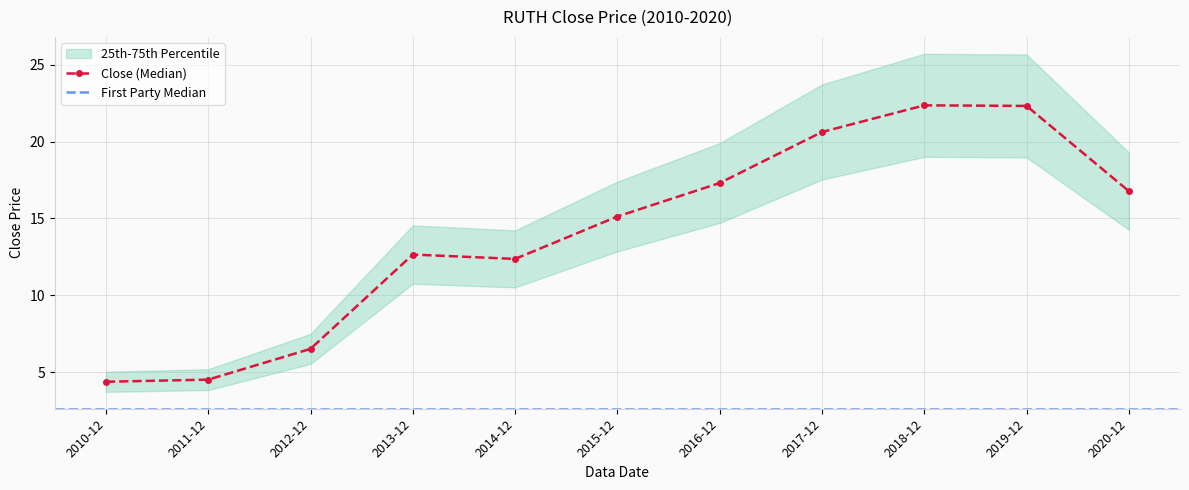

What position from the right is 2011-12?

10